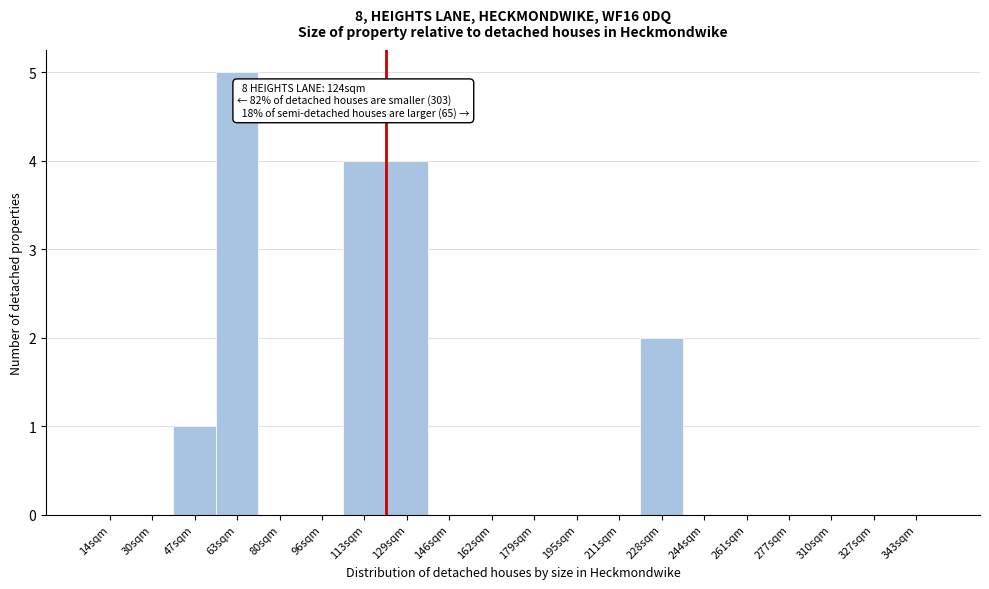

Reading right to left, extract all data points from this chart.

343sqm=0	327sqm=0	310sqm=0	277sqm=0	261sqm=0	244sqm=0	228sqm=2	211sqm=0	195sqm=0	179sqm=0	162sqm=0	146sqm=0	129sqm=4	113sqm=4	96sqm=0	80sqm=0	63sqm=5	47sqm=1	30sqm=0	14sqm=0